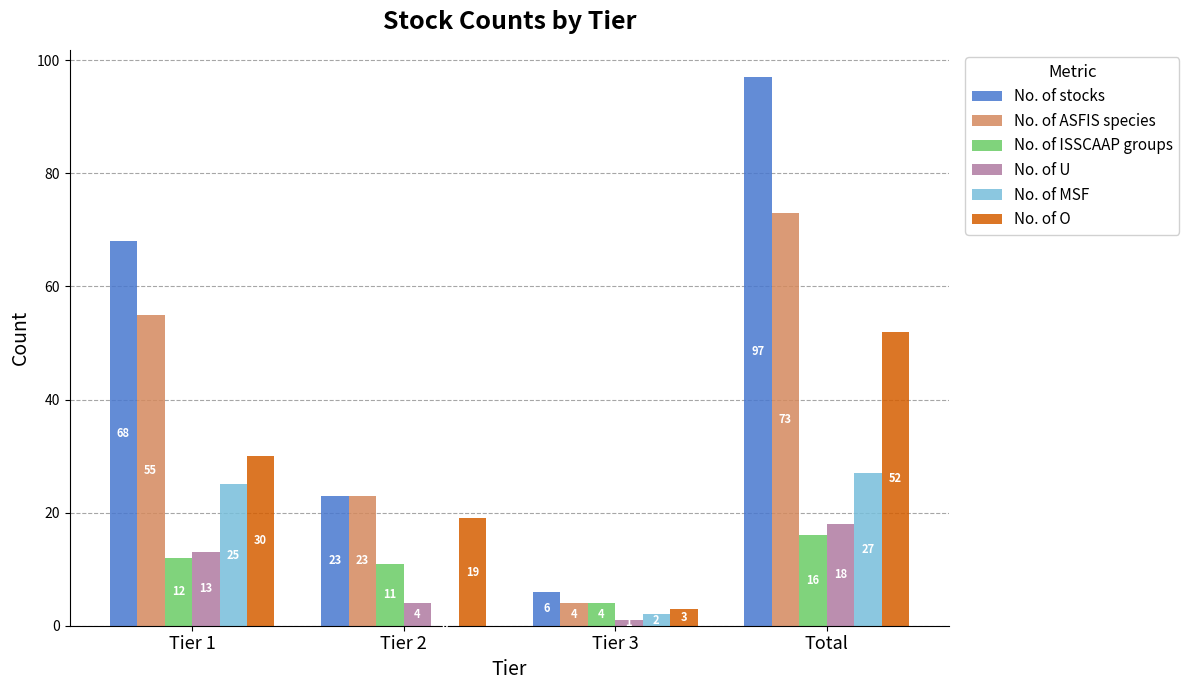

How many No. of ASFIS species values are between 23 and 73?

3